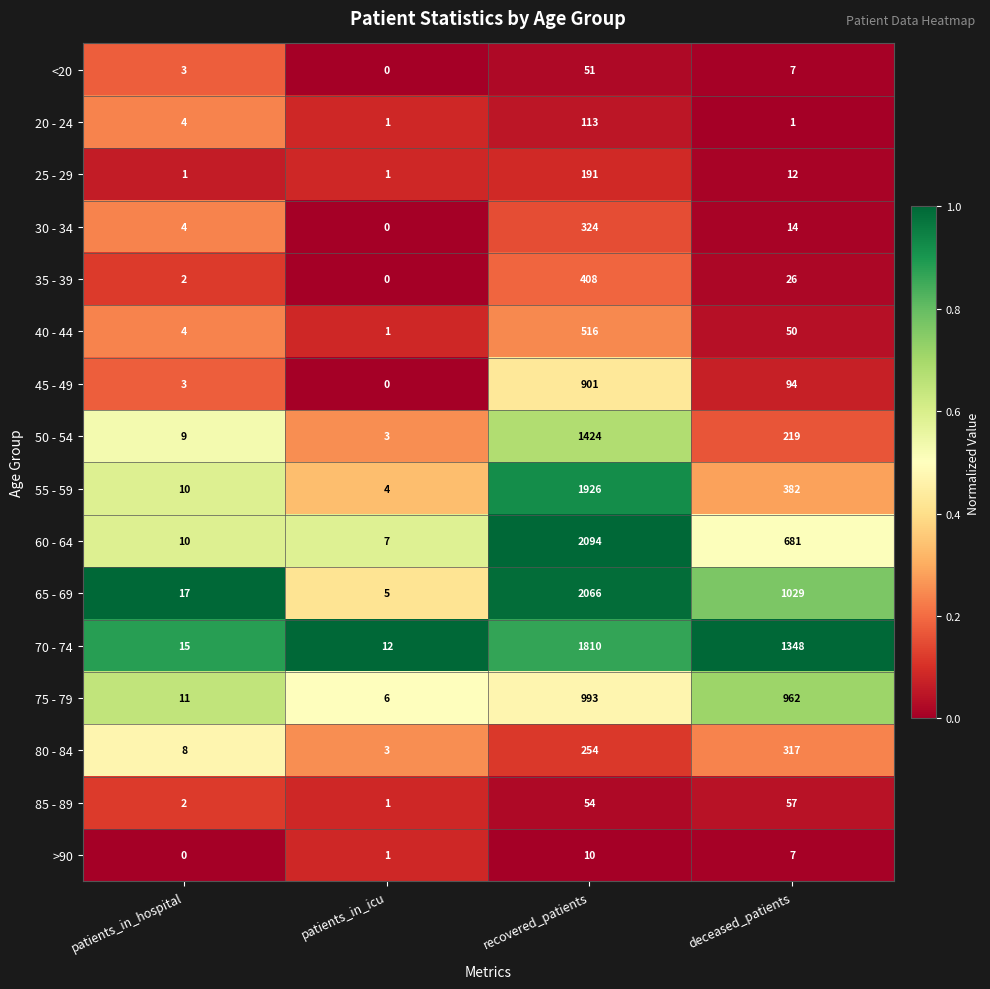

What is the minimum value for 75 - 79?

6